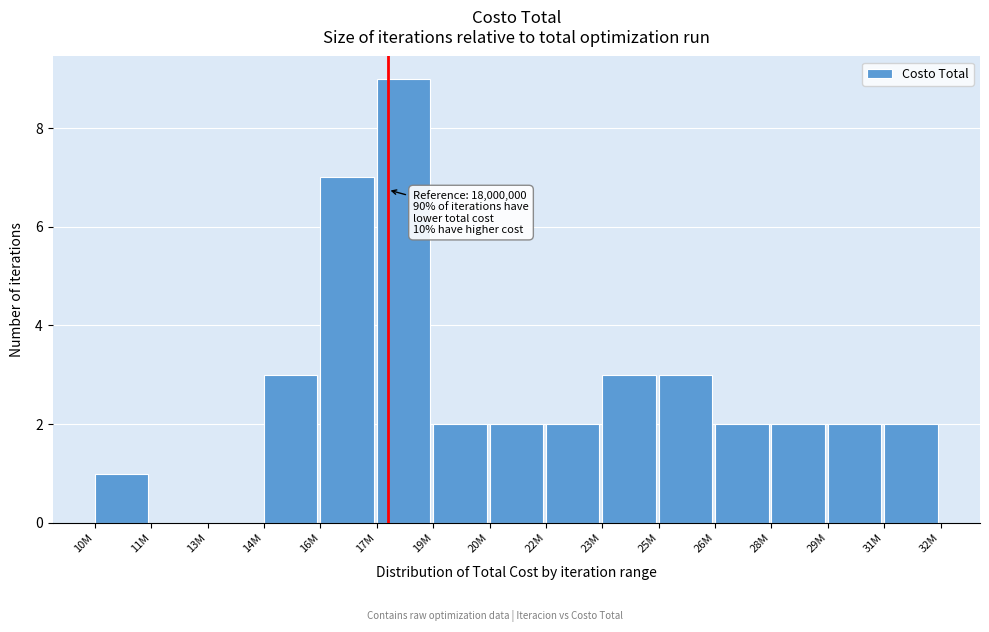

Reading right to left, list all the values displayed in this chart.

31M=2	29M=2	28M=2	26M=2	25M=3	23M=3	22M=2	20M=2	19M=2	17M=9	16M=7	14M=3	13M=0	11M=0	10M=1